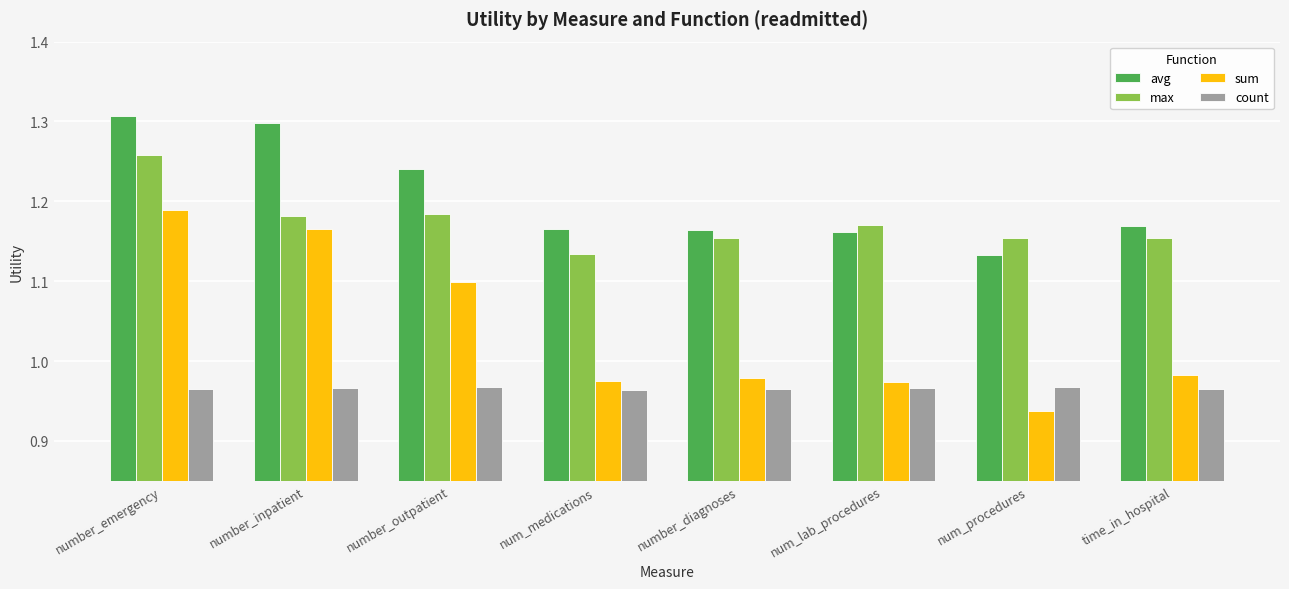

At how many categories does at least one series exceed 0?

8